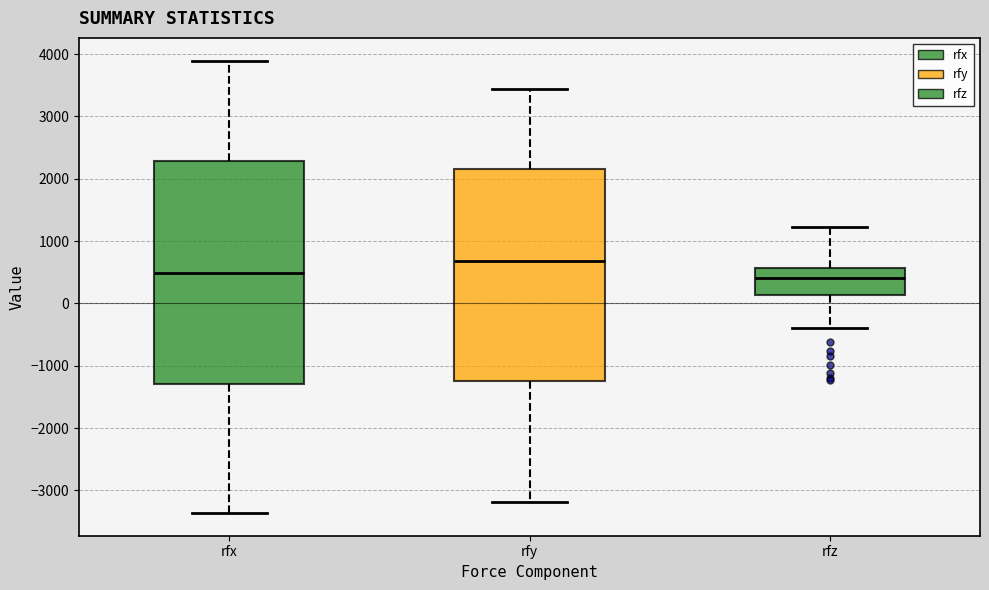

Which box is the tallest, from its lower edge to its upper edge?

rfx